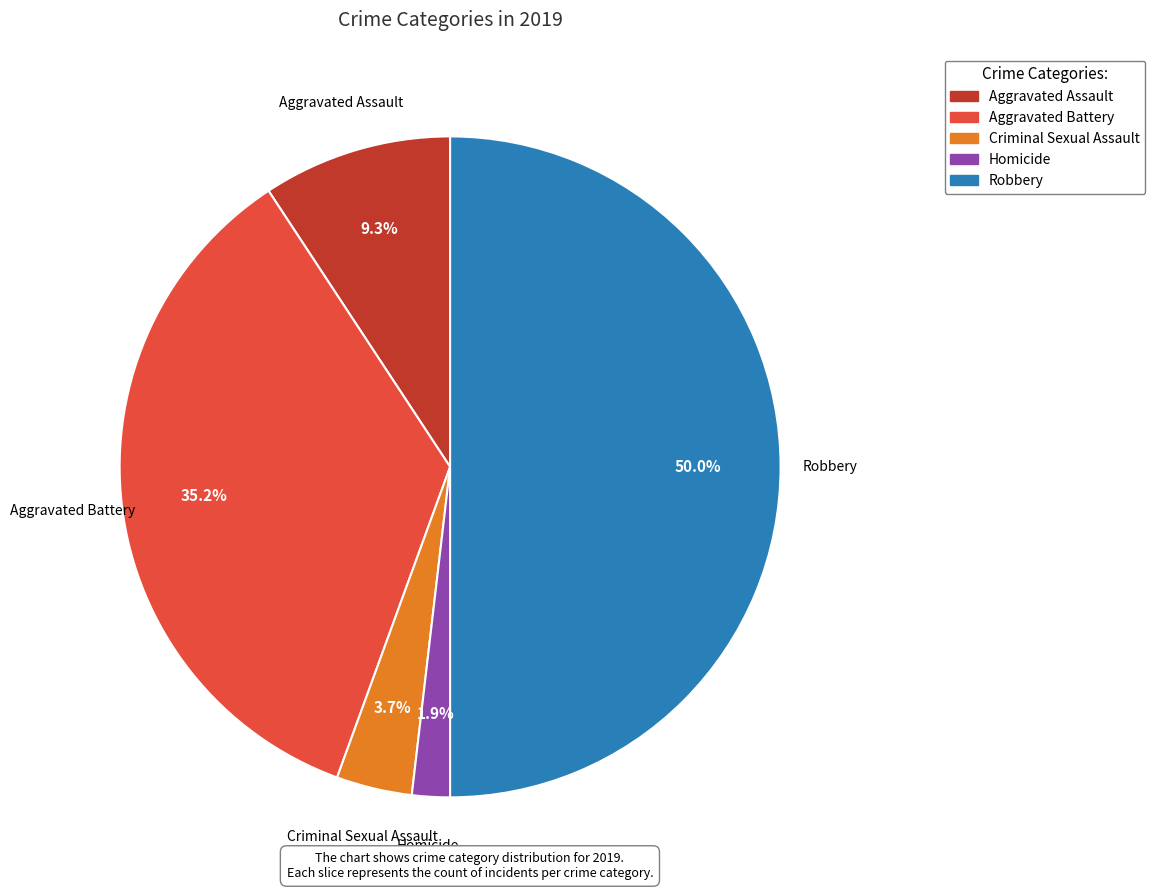

Does Criminal Sexual Assault account for over 50% of the chart?

No